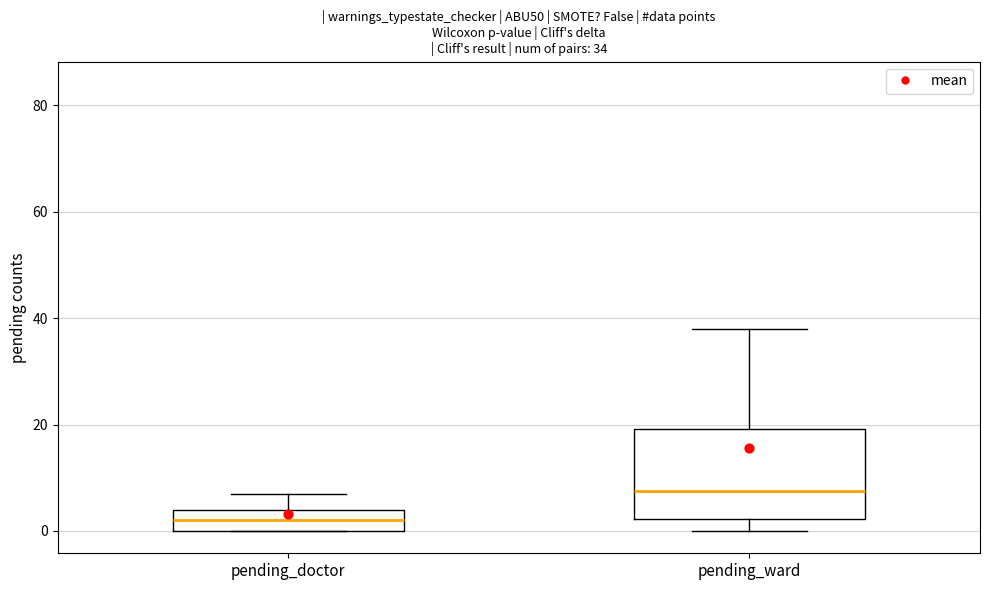

Which box's median line is the highest?

pending_ward